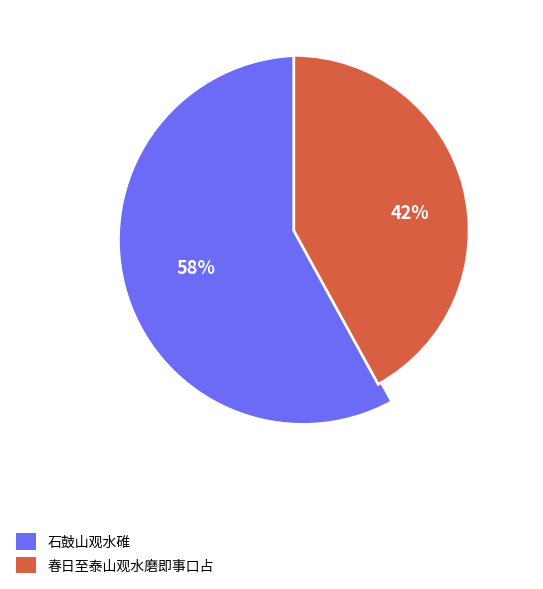

The 春日至泰山观水磨即事口占 slice represents 42% of the pie. True or false?

True